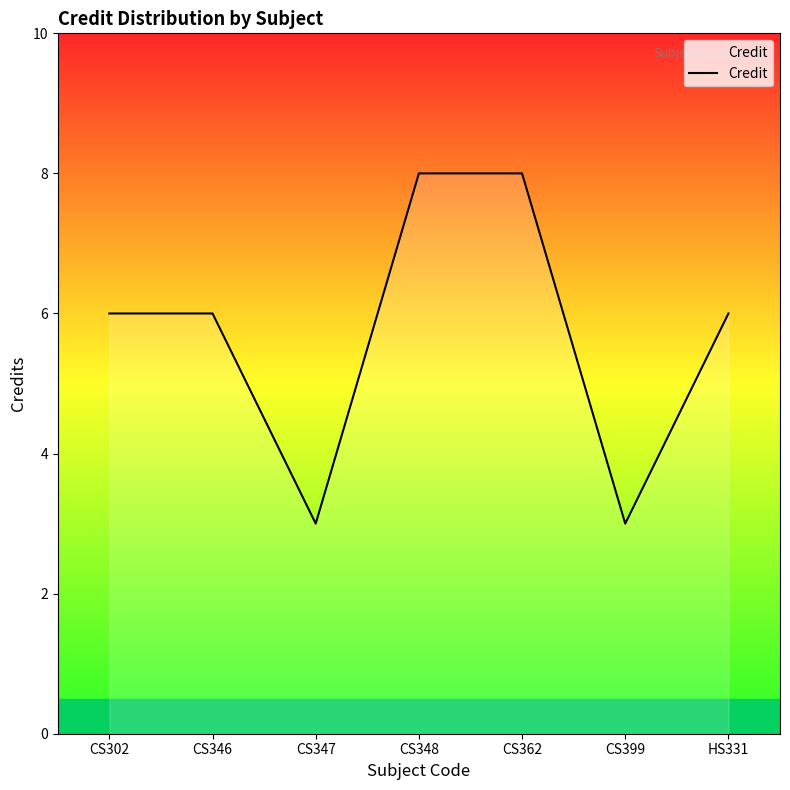

Does the chart have visible grid lines?

No